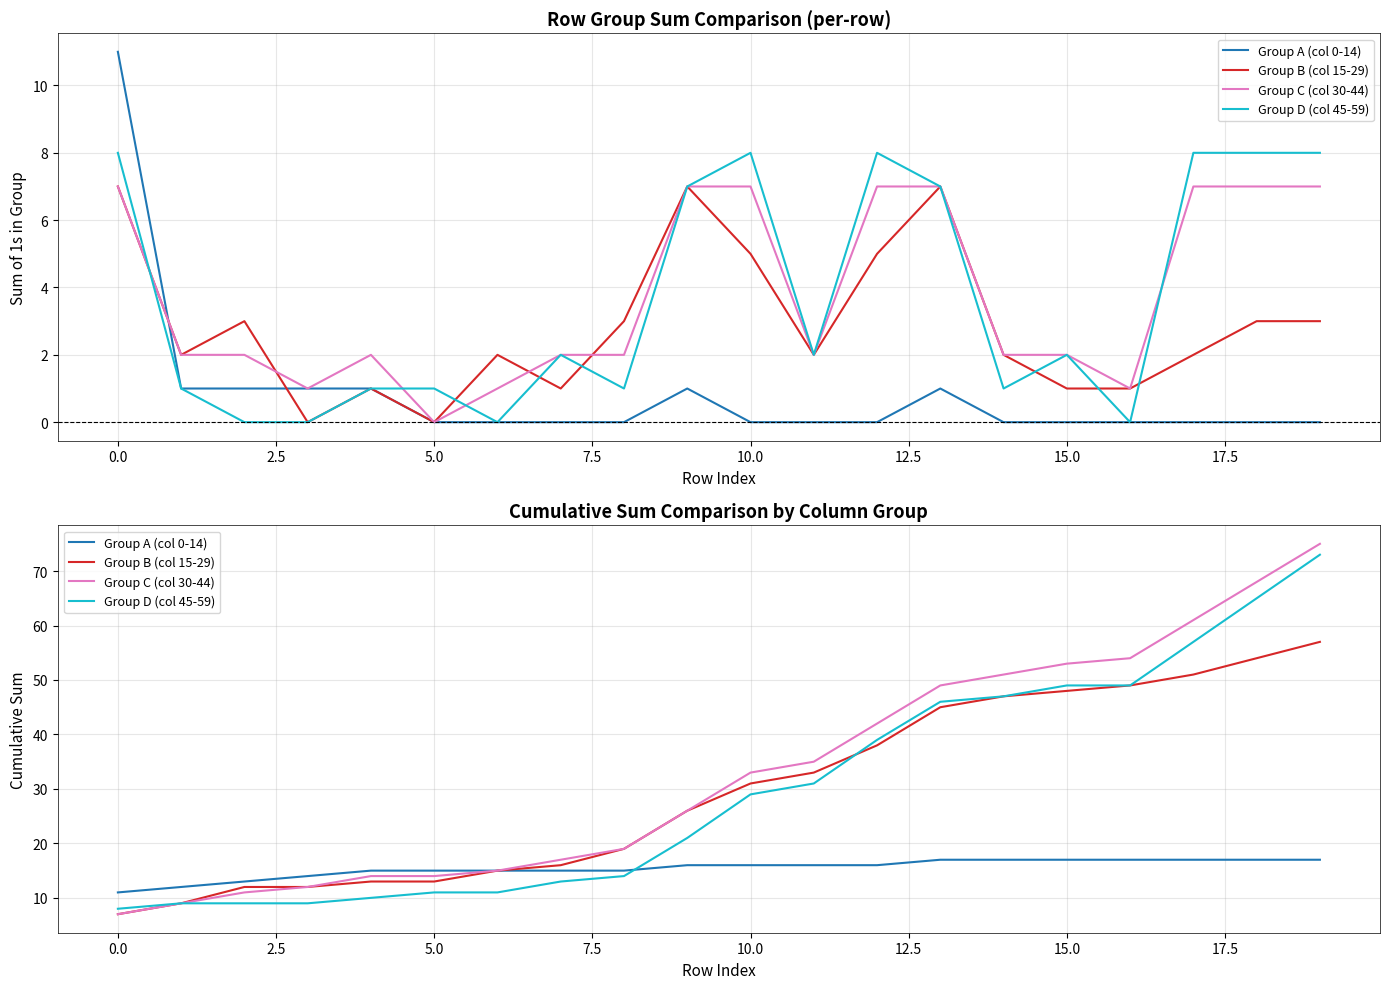

At how many categories does at least one series exceed 26?

10